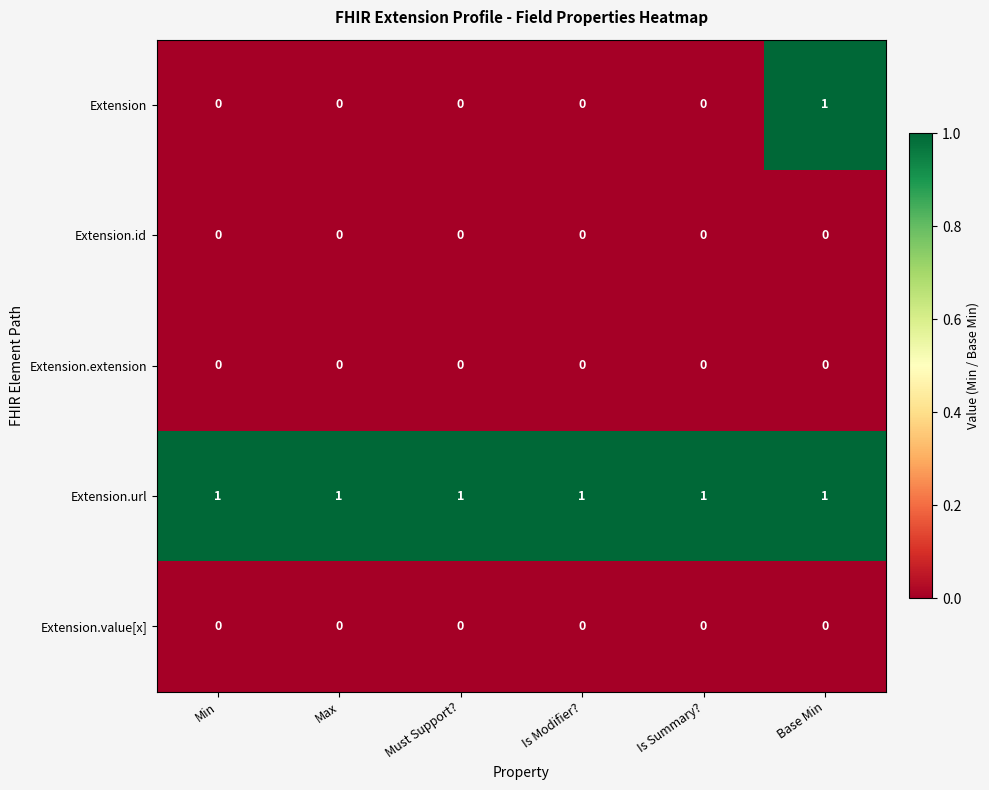

Which series has the largest total across all categories?

Extension.url